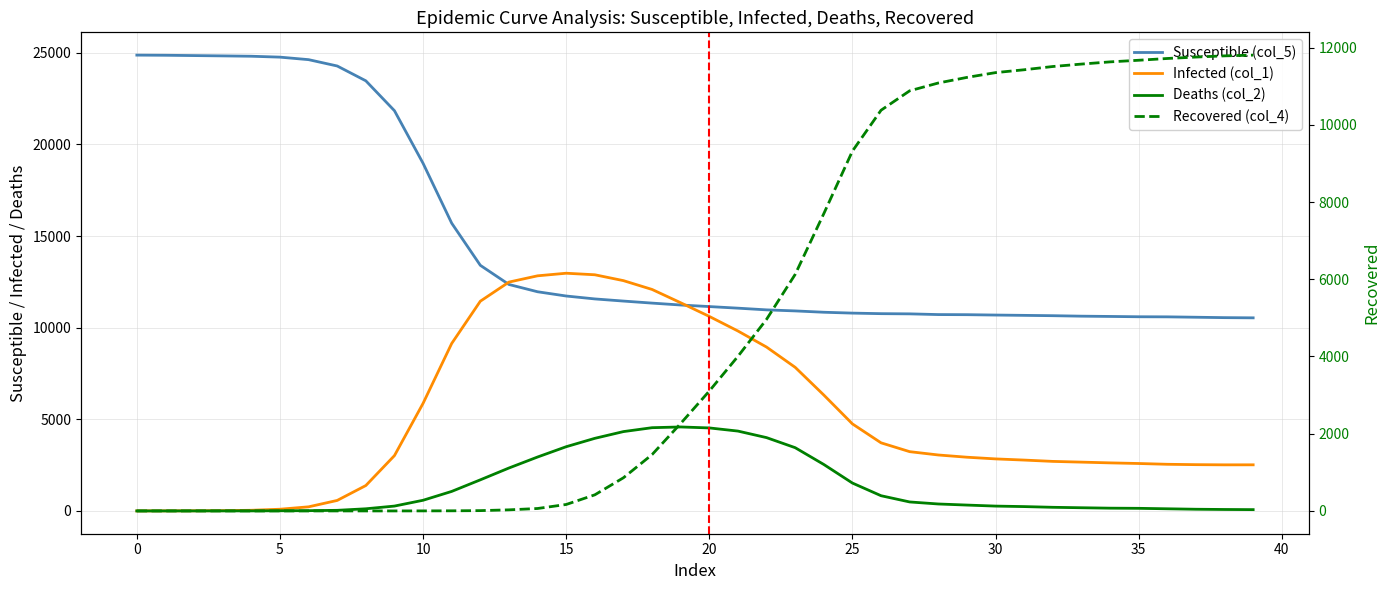

What is the spread (max minus min) of values at 13?

12459